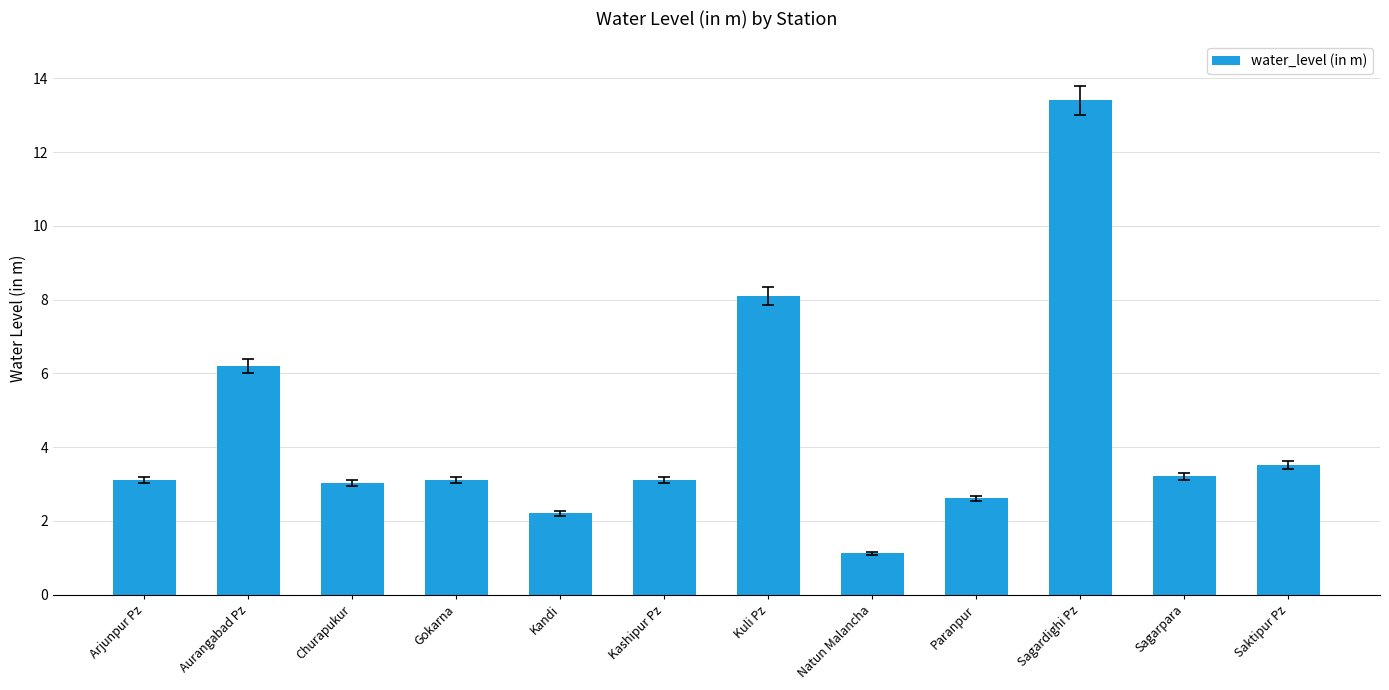

What position from the left is Paranpur?

9